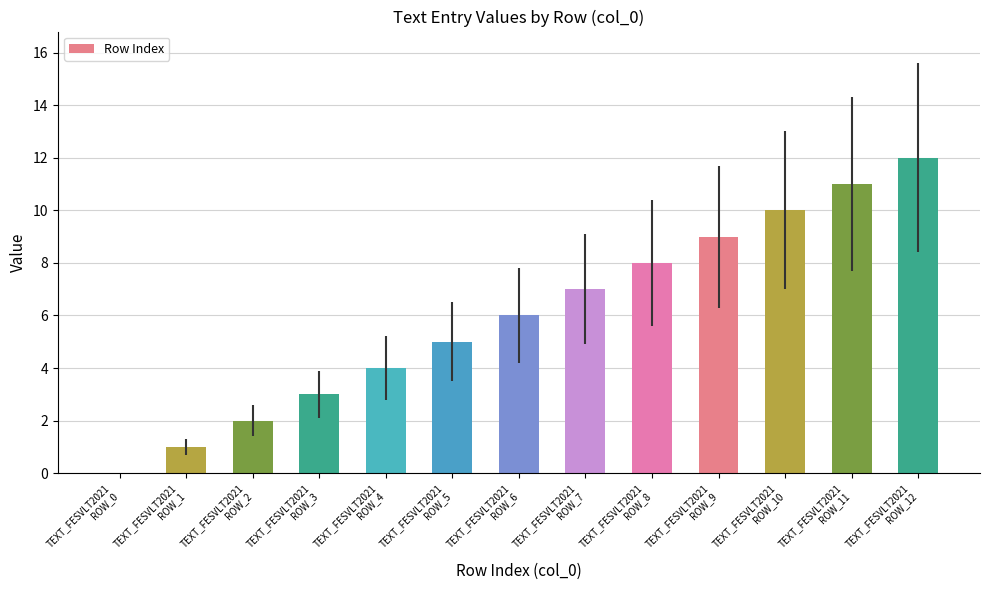

The chart shows a value of 4 at TEXT_FESVLT2021
ROW_8. True or false?

False